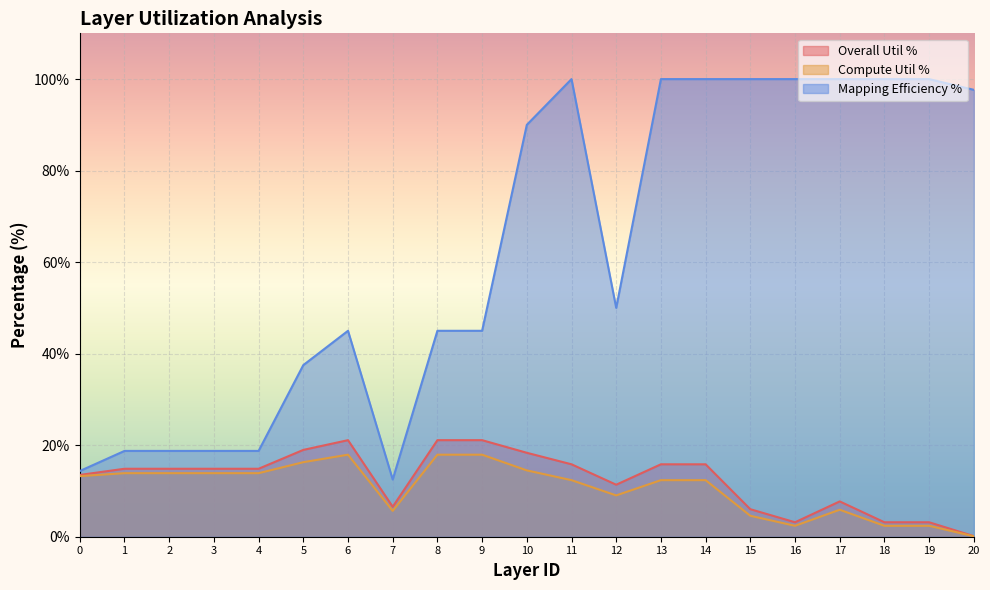

What is the average value of the Compute Util % series?

10.6